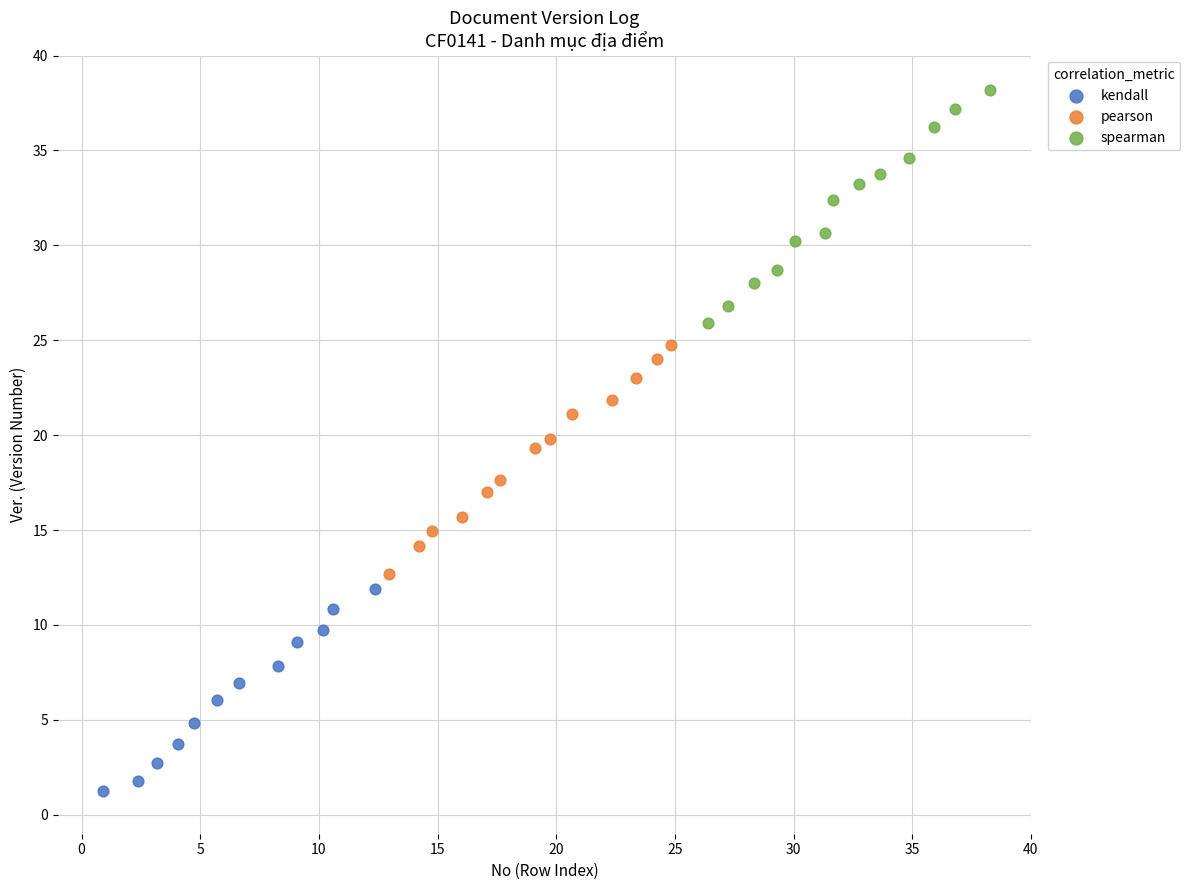

Which series reaches the maximum Y coordinate?

spearman